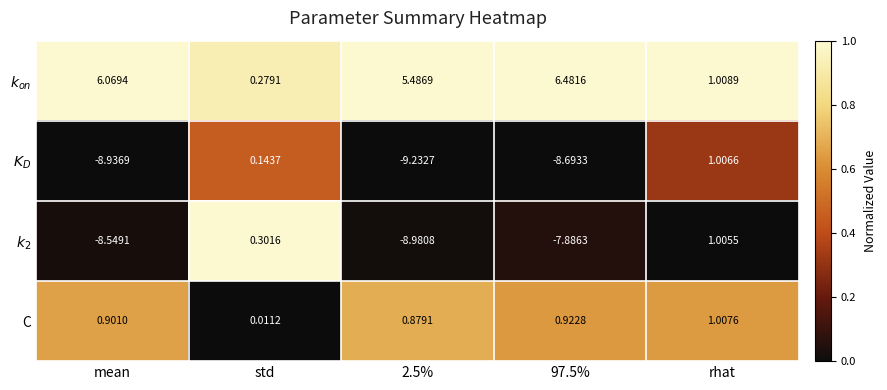

Which series has the largest range (max minus min)?

$K_D$